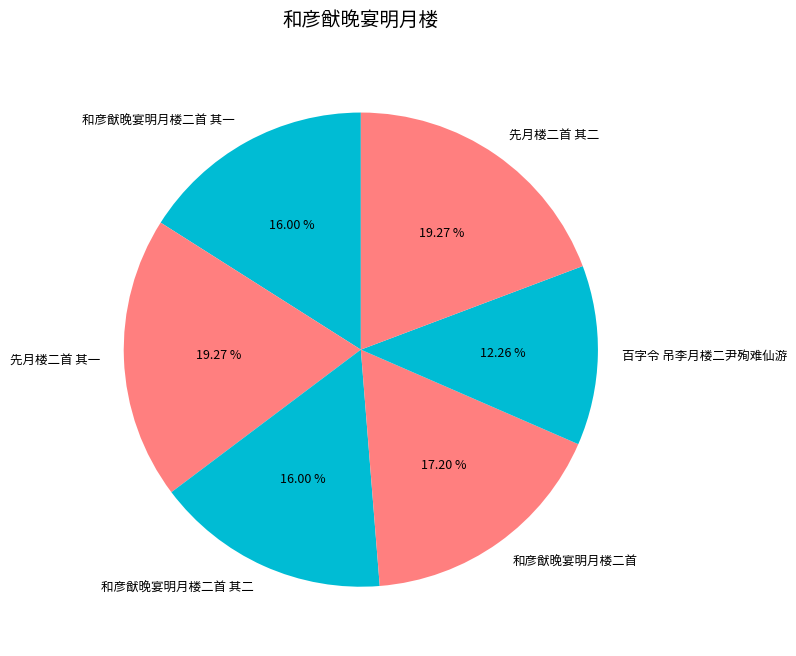

To the nearest percent, what is the difference between the largest and smallest slice percentages?

7%